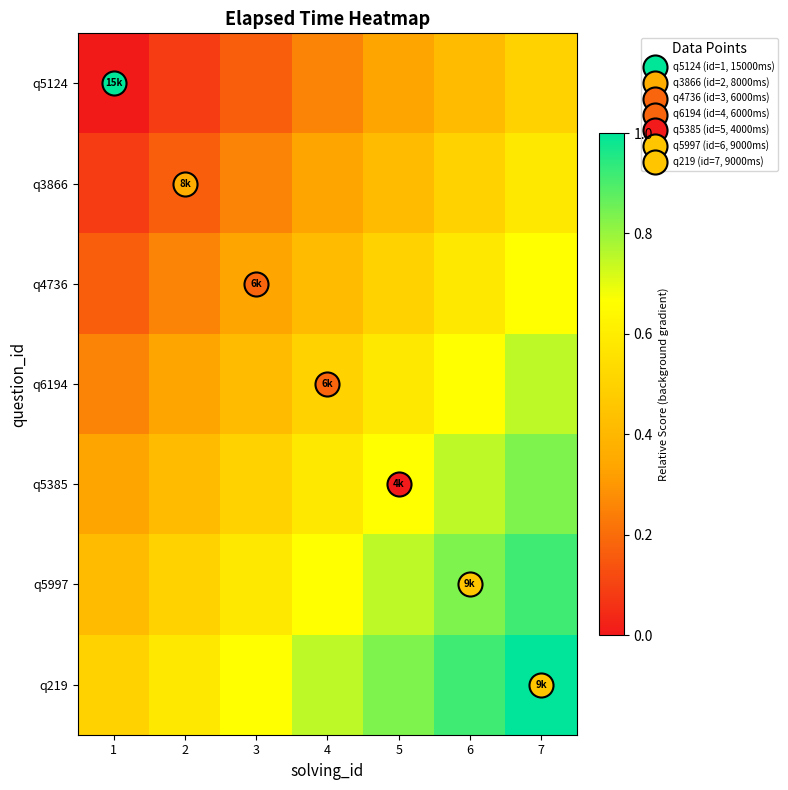

Which series has the largest total across all categories?

q219